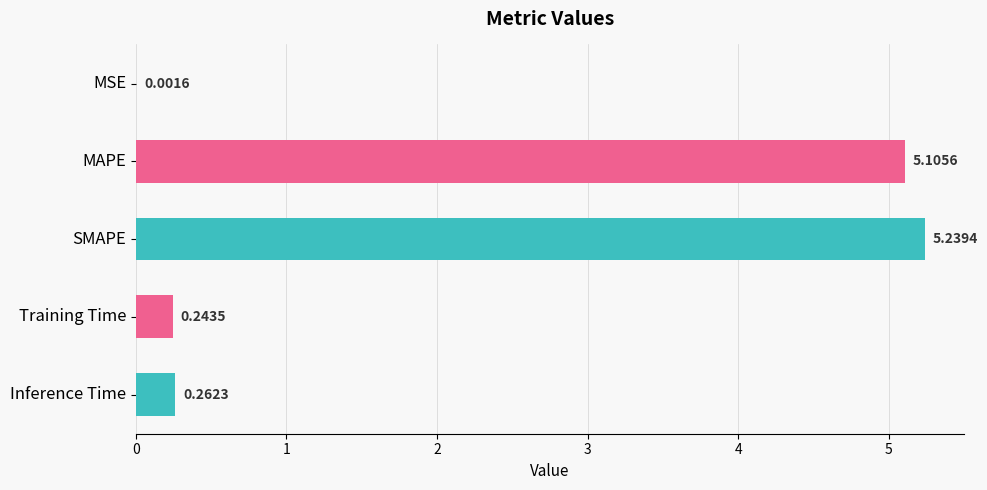

Are the bars horizontal?

Yes